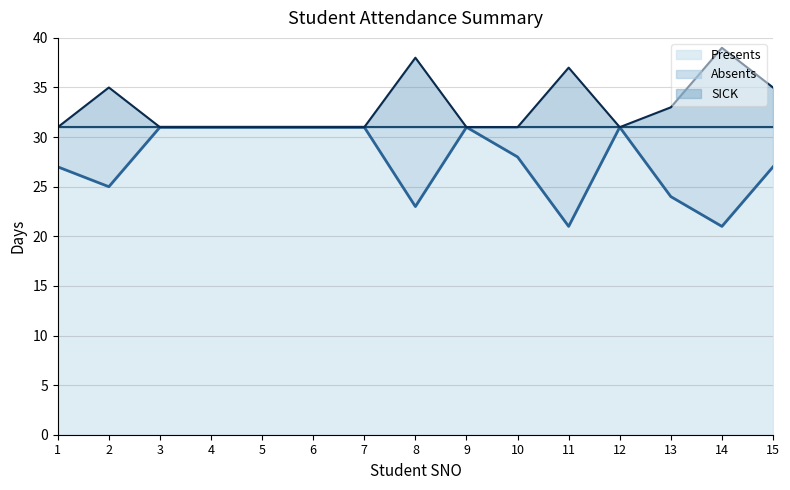

How many data points does each series have?

15